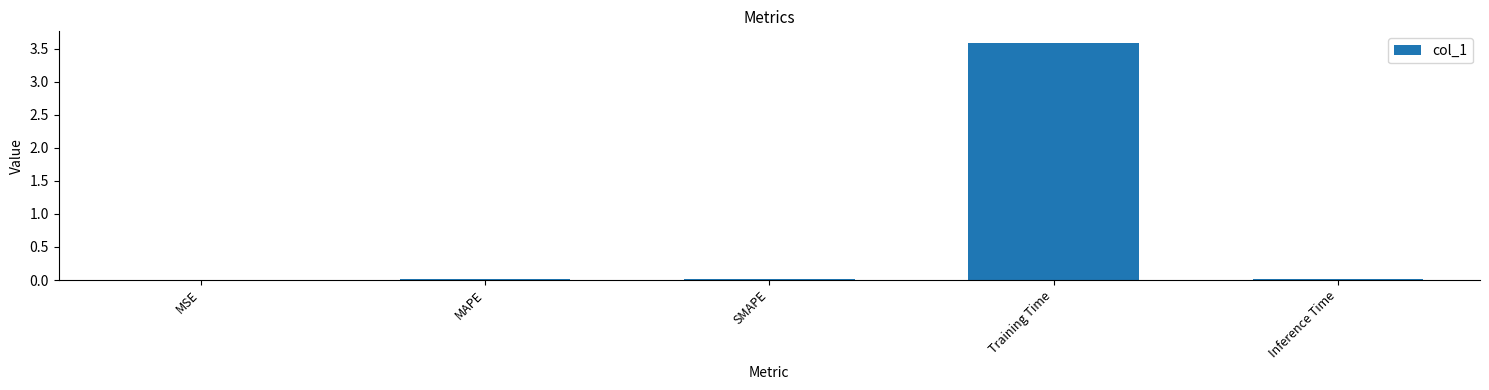

Count the number of data series in this chart.

1